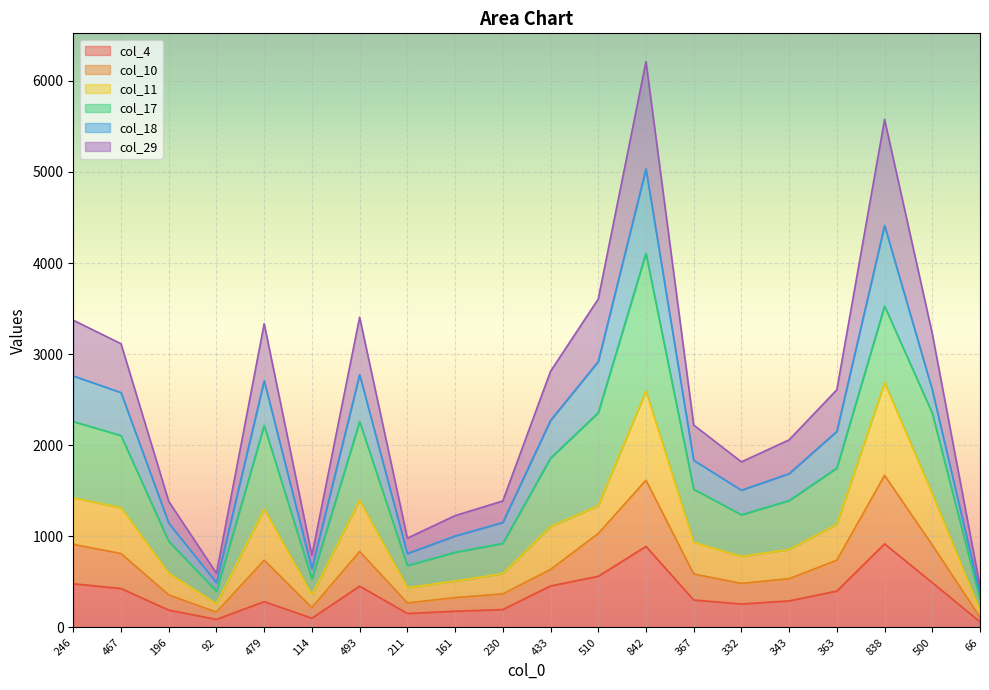

The col_4 series shows 301 at 367. True or false?

True